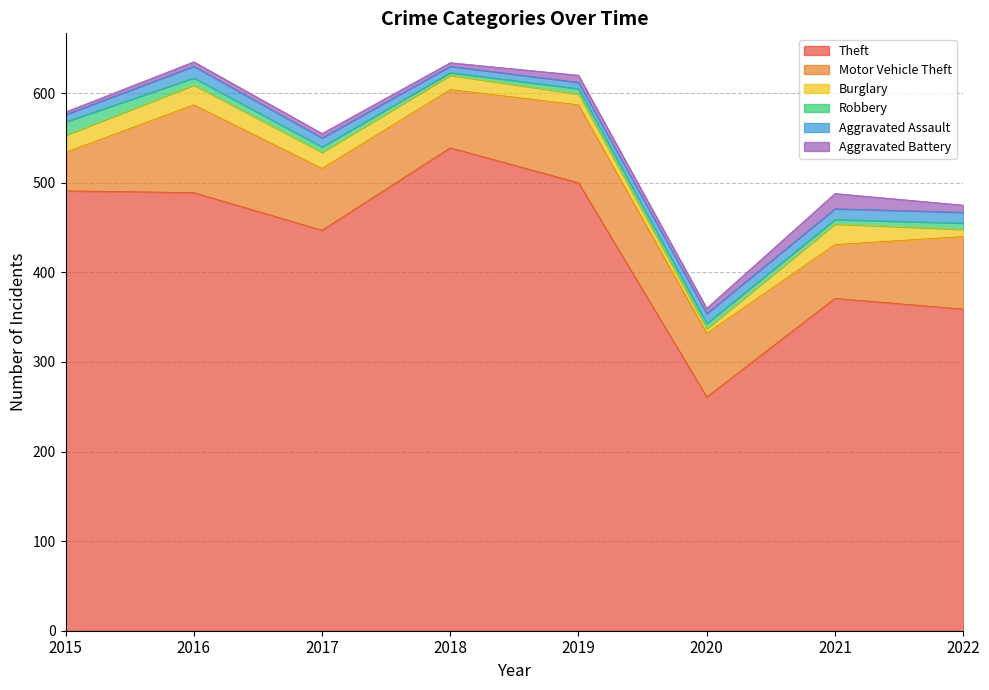

Reading left to right, transcribe all the data shown in this chart.

Theft: 491	489	447	539	500	261	371	359
Motor Vehicle Theft: 43	98	69	65	87	71	60	81
Burglary: 19	22	18	16	12	5	23	8
Robbery: 15	8	6	3	6	6	5	7
Aggravated Assault: 8	13	10	7	7	11	12	12
Aggravated Battery: 3	5	5	4	8	6	17	8